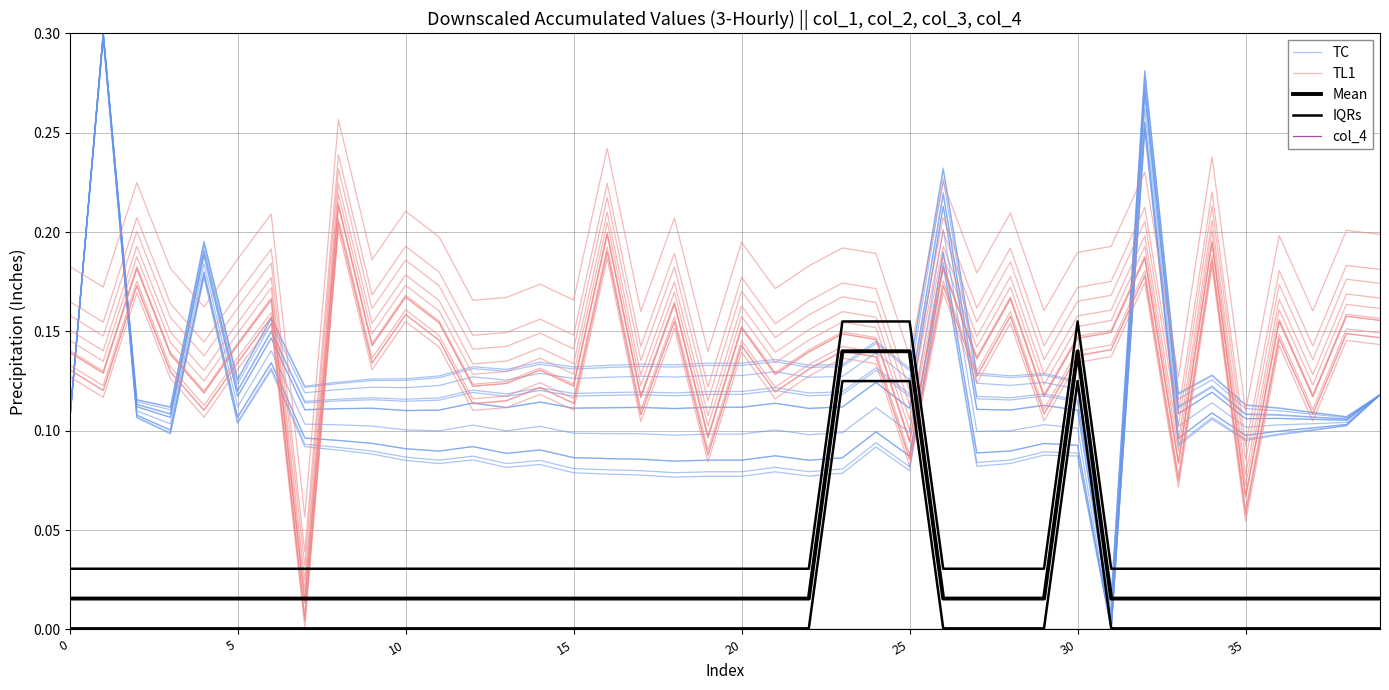

In Mean, how many points are higher than both neighbors (excluding endpoints)?

1